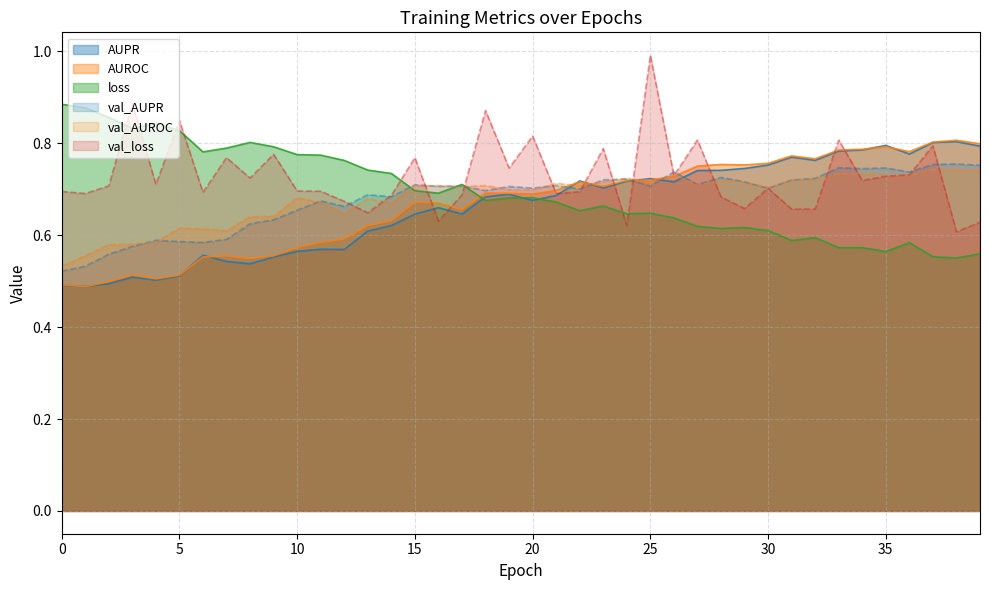

How many times do val_loss and AUROC cross each other?

9